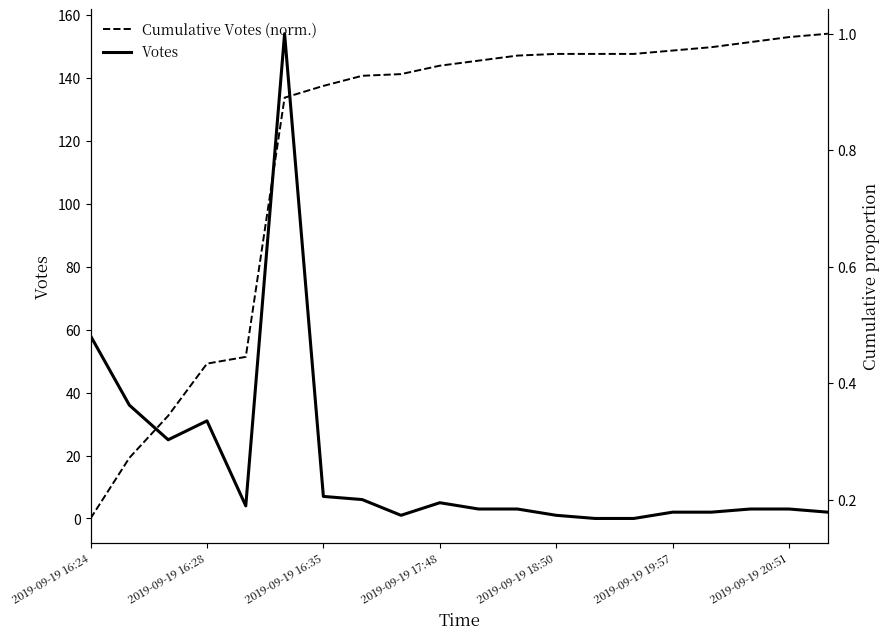

What is the value of the Cumulative Votes (norm.) point at the 9th from the left?

0.9